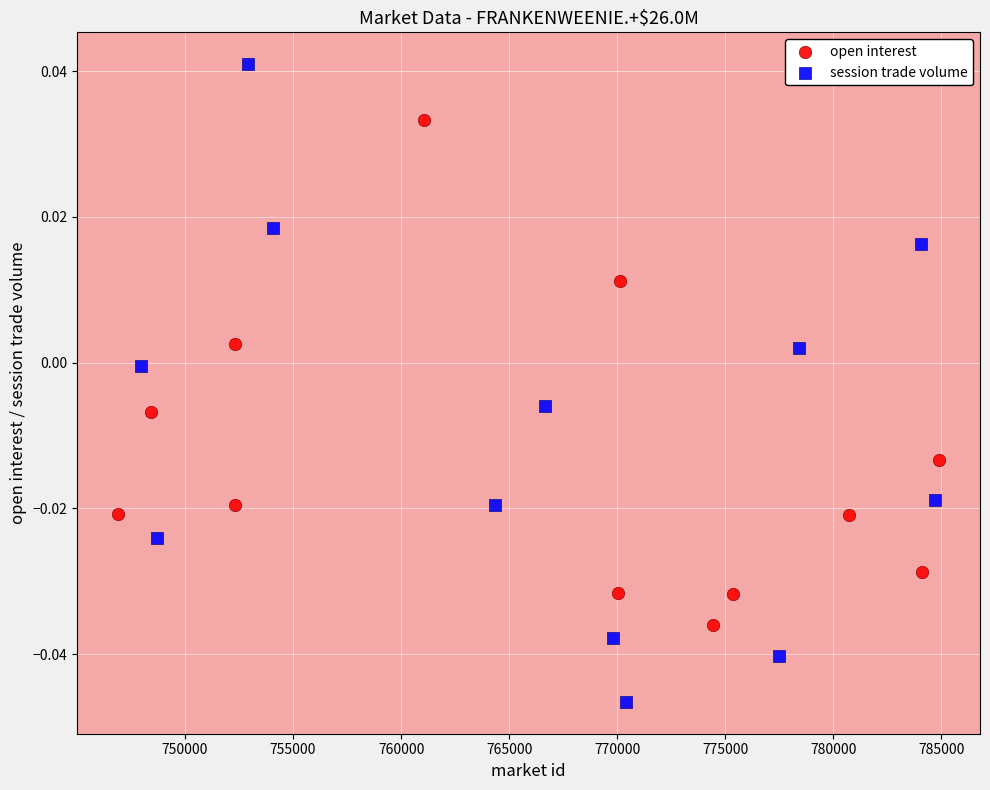

Which series has the largest Y range (max minus min)?

session trade volume